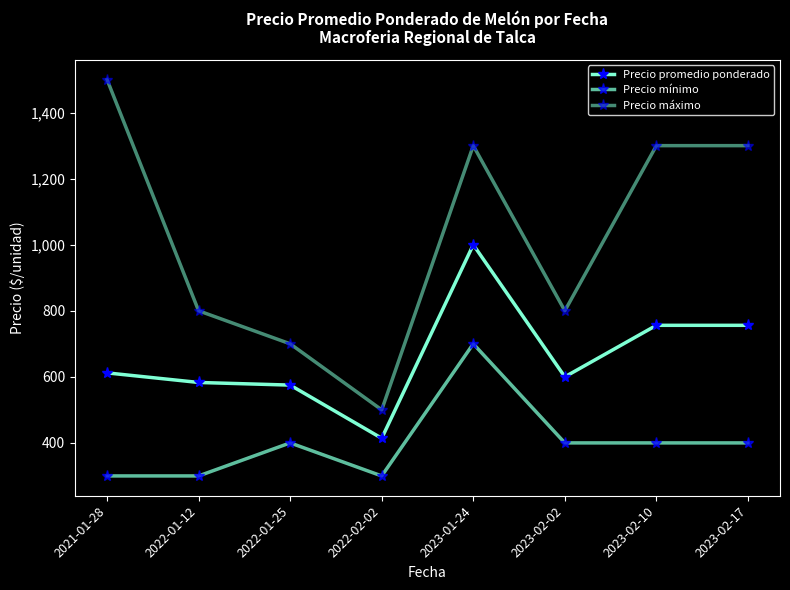

How many values in the Precio mínimo series are below 400?

3